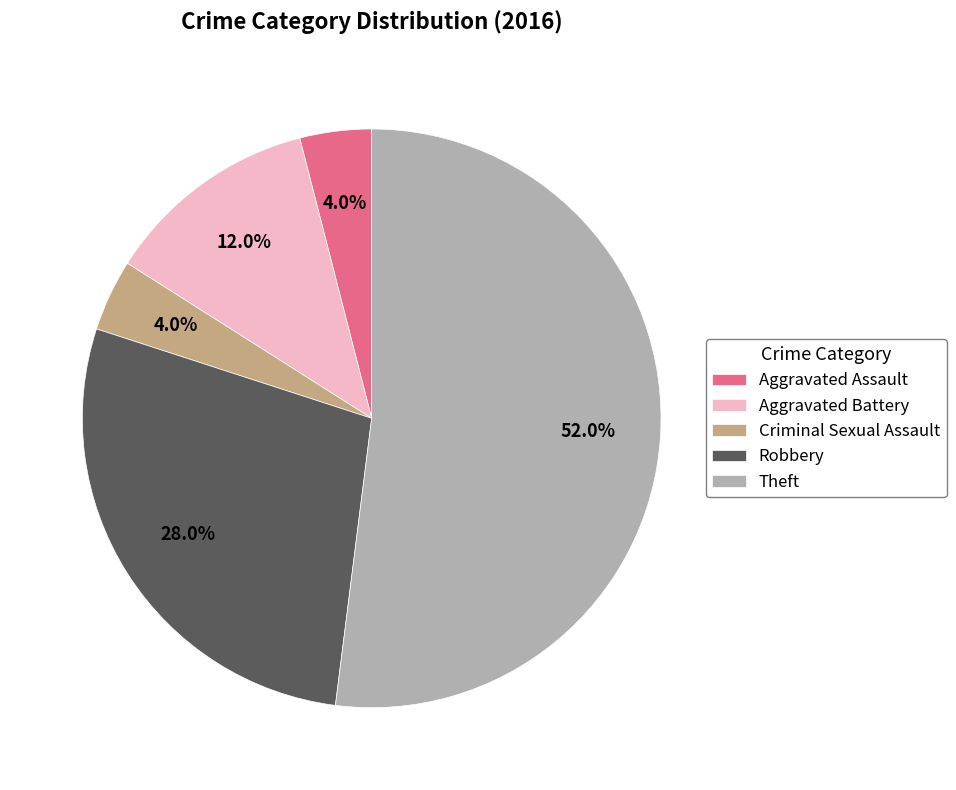

Is there a majority slice in this chart?

Yes